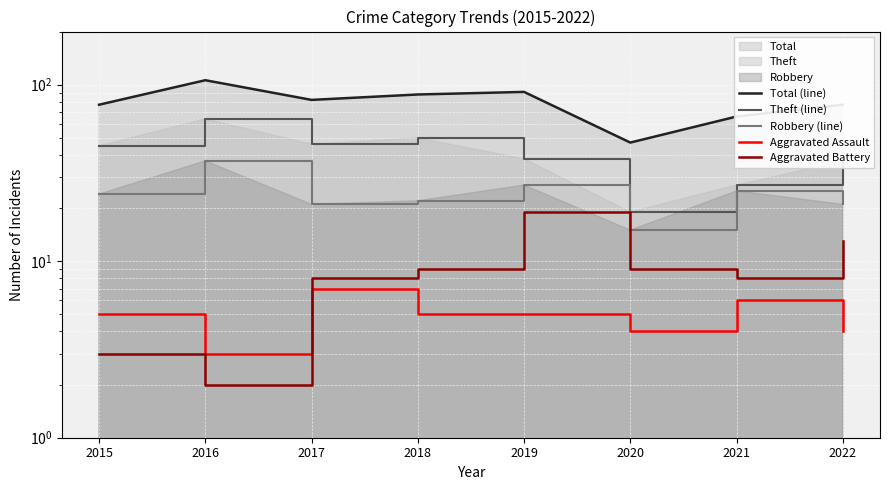

What is the difference between the second highest and second lowest values in the Aggravated Battery series?

10